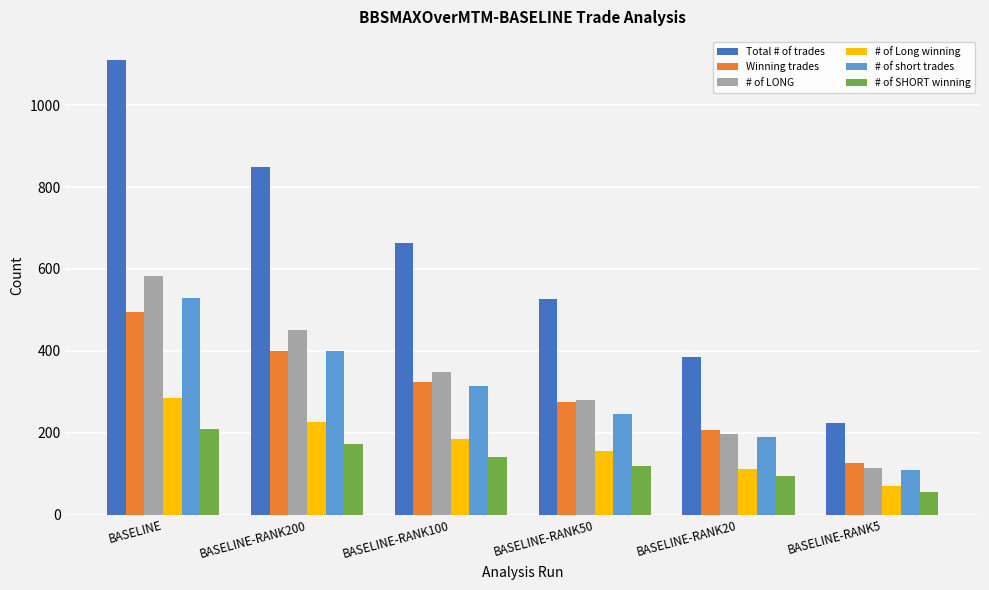

Which category has the lowest value across all series?

BASELINE-RANK5